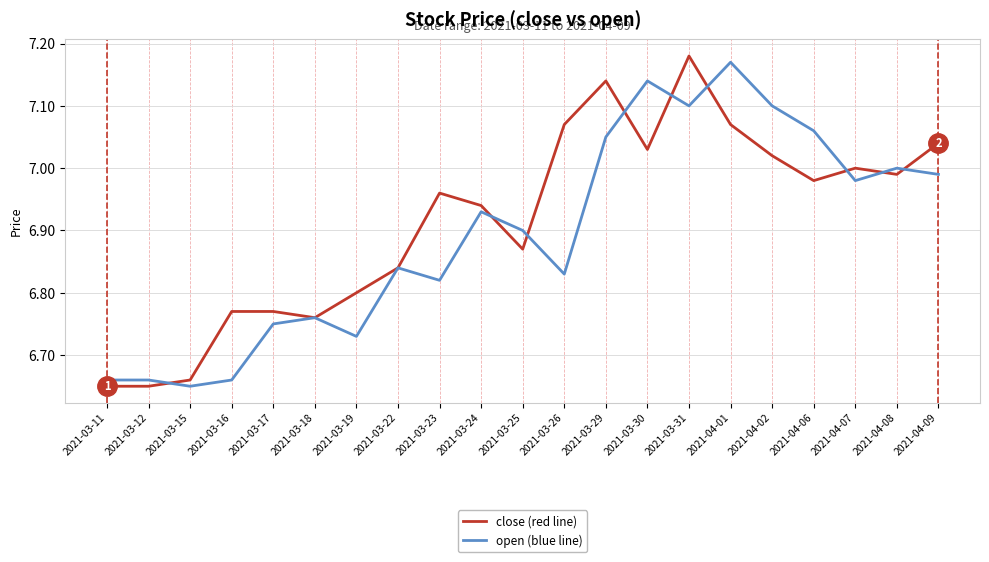

What position from the left is 2021-04-09?

21